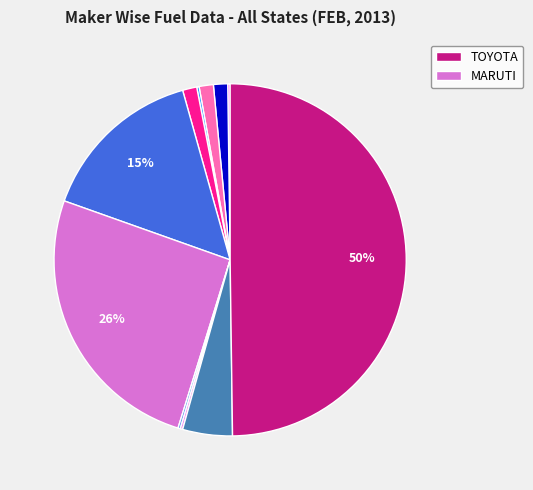

Does any single category account for the majority?

No